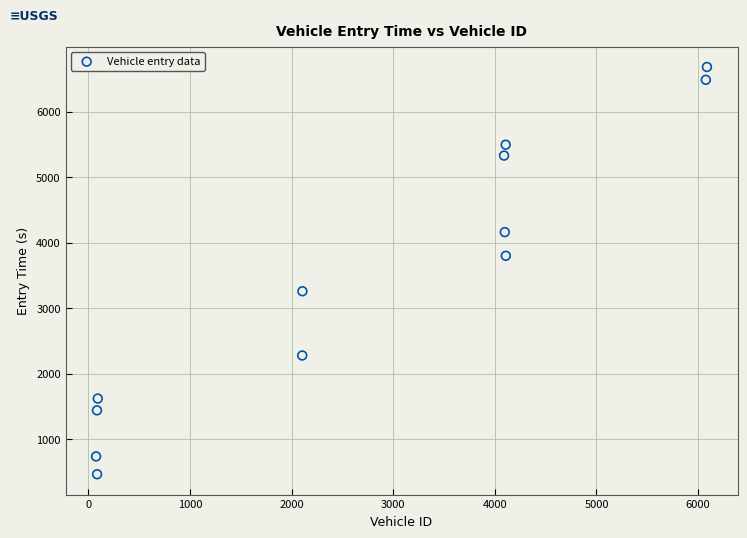

What is the average Y value?

3480.8